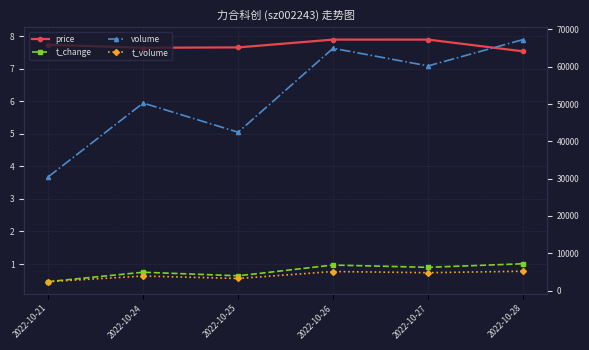

Does the chart display data point markers on the line(s)?

Yes